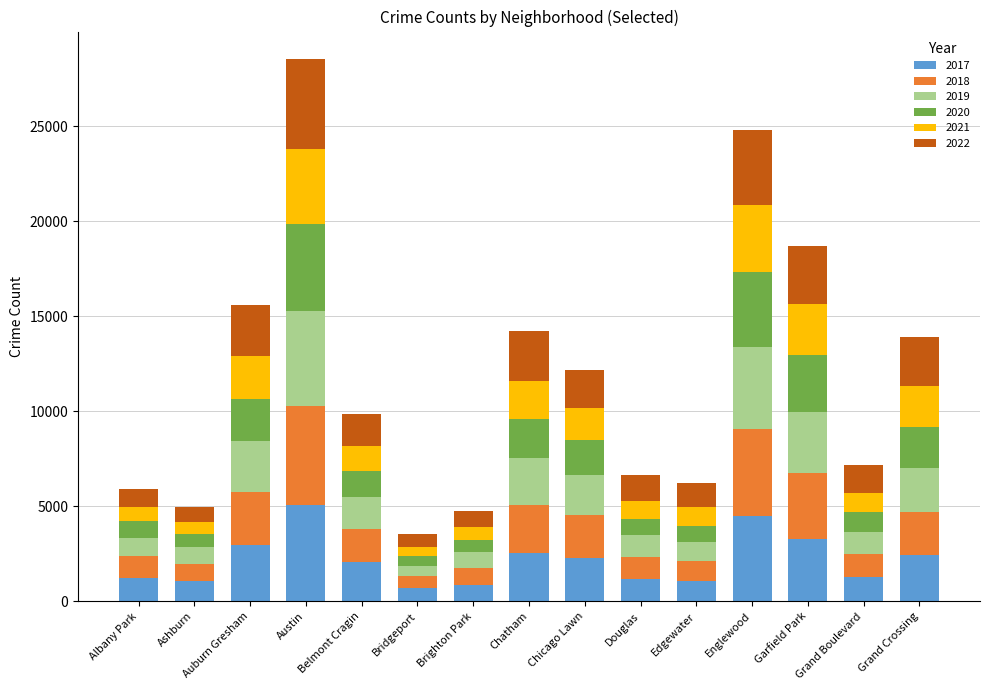

At which category is the sum across all series the highest?

Austin